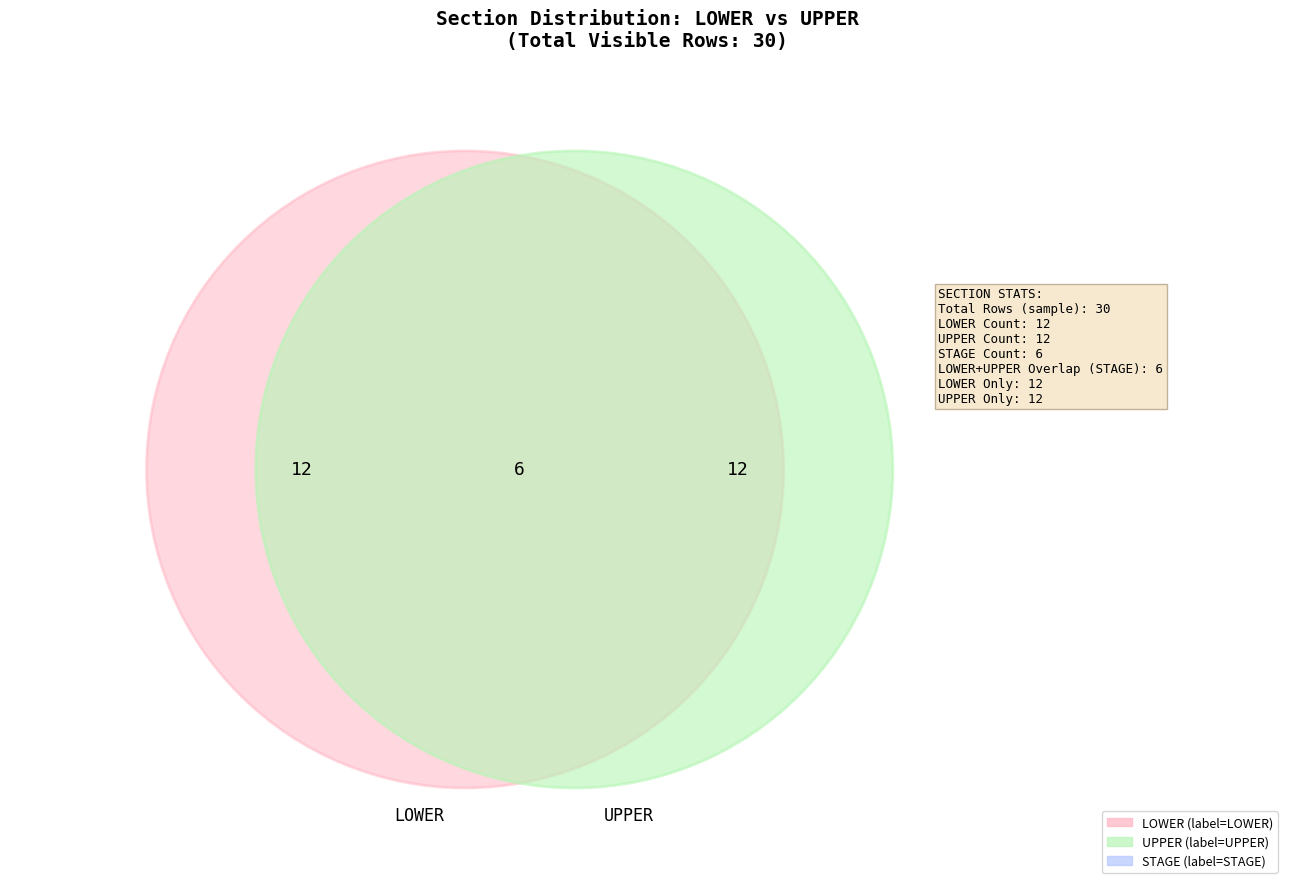

To the nearest percent, what is the average slice percentage?

33%